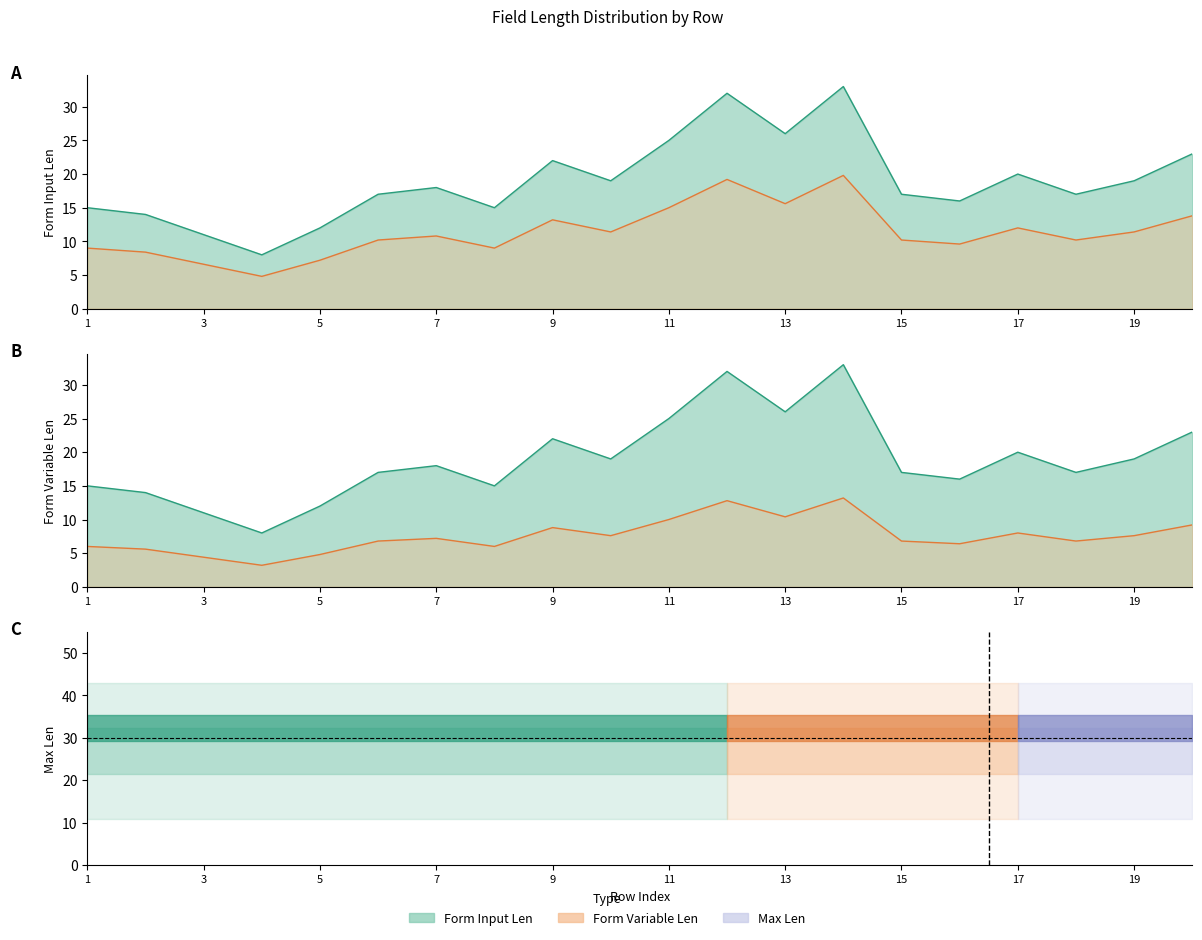

Reading left to right, transcribe all the data shown in this chart.

Form Input Len: 1=15.0	2=14.0	3=11.0	4=8.0	5=12.0	6=17.0	7=18.0	8=15.0	9=22.0	10=19.0	11=25.0	12=32.0	13=26.0	14=33.0	15=17.0	16=16.0	17=20.0	18=17.0	19=19.0	20=23.0
Form Variable Len: 1=9.0	2=8.4	3=6.6	4=4.8	5=7.2	6=10.2	7=10.8	8=9.0	9=13.2	10=11.4	11=15.0	12=19.2	13=15.6	14=19.8	15=10.2	16=9.6	17=12.0	18=10.2	19=11.4	20=13.8